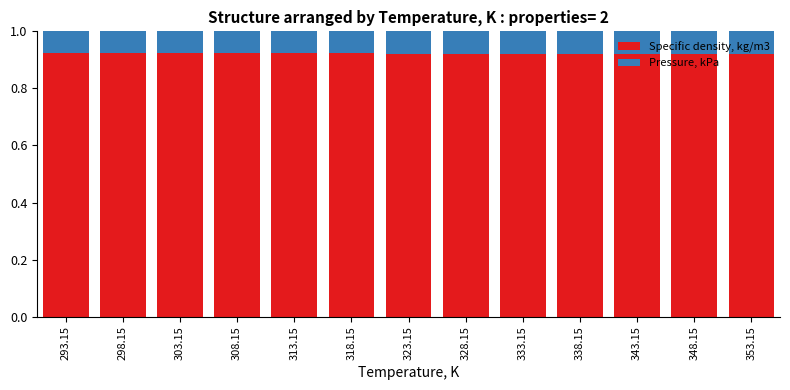

The value of Specific density, kg/m3 at 313.15 is 1.5. True or false?

False